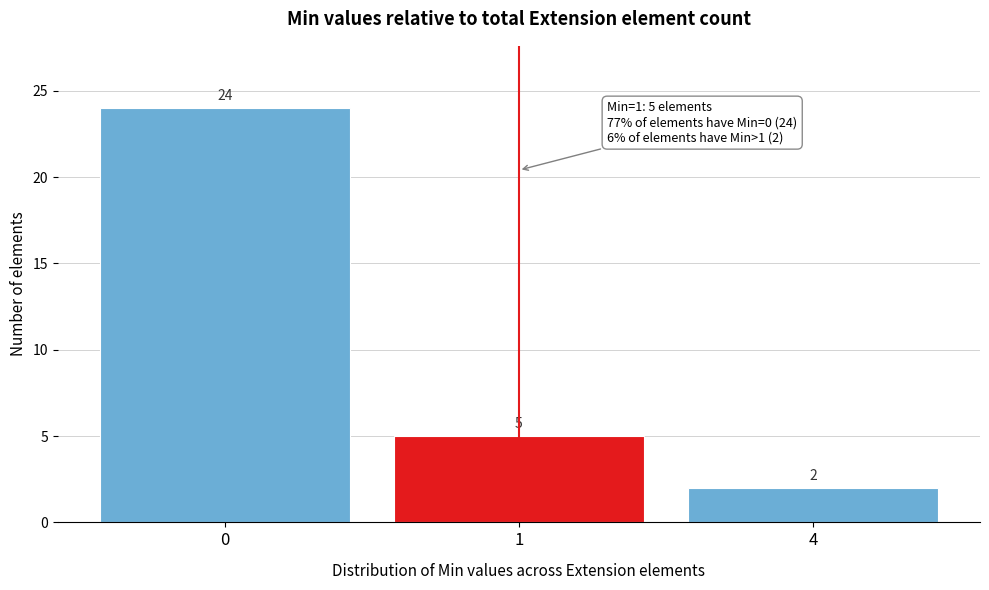

Reading right to left, extract all data points from this chart.

4=2	1=5	0=24